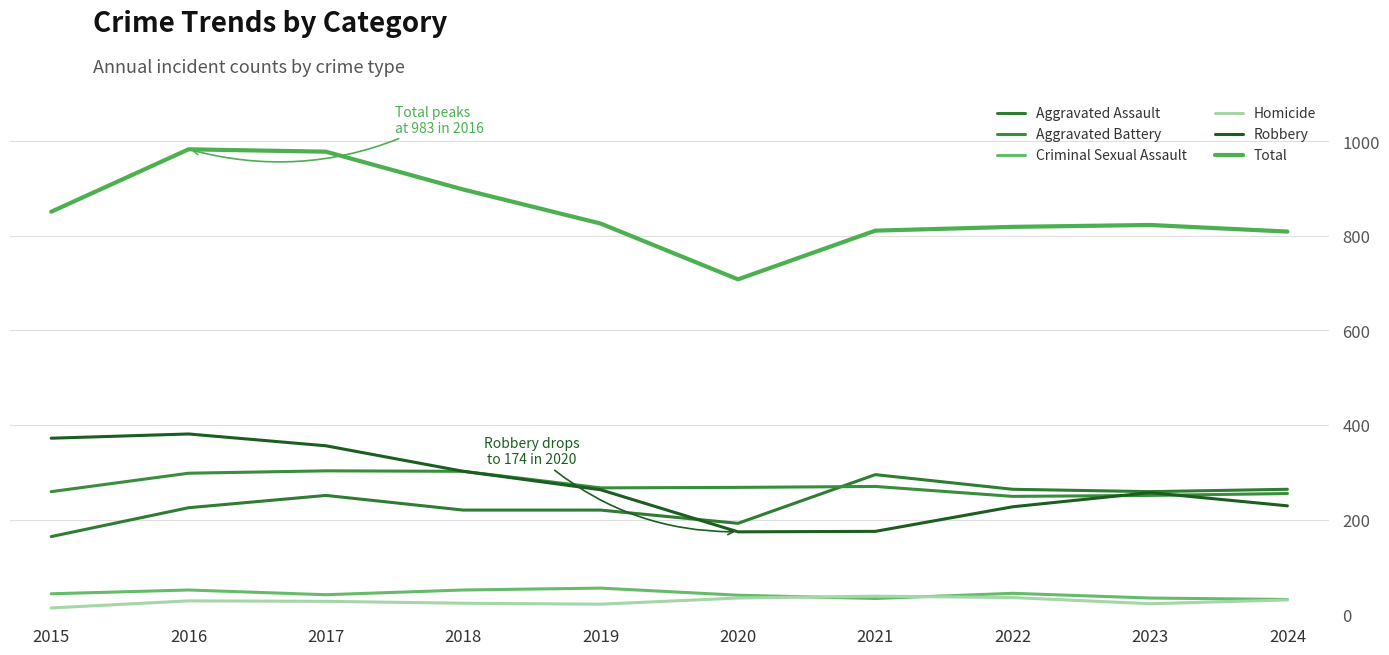

What is the average value of the Aggravated Assault series?

235